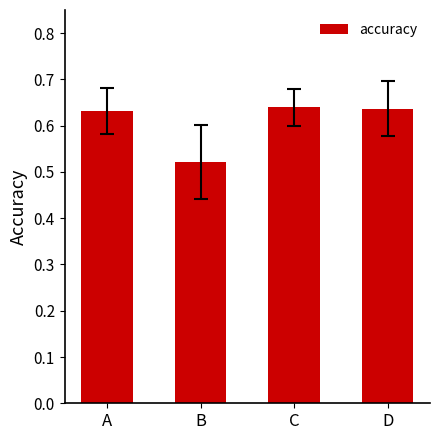

Which label corresponds to the smallest value in the chart?

B